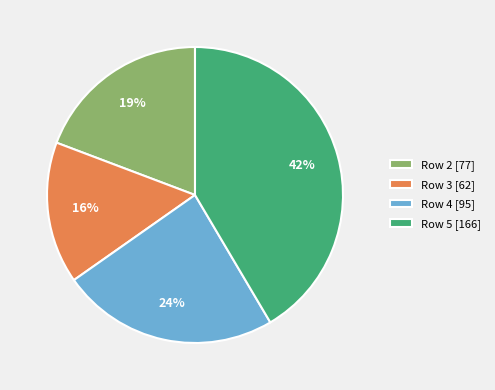

Which has a higher value, Row 5 [166] or Row 2 [77]?

Row 5 [166]